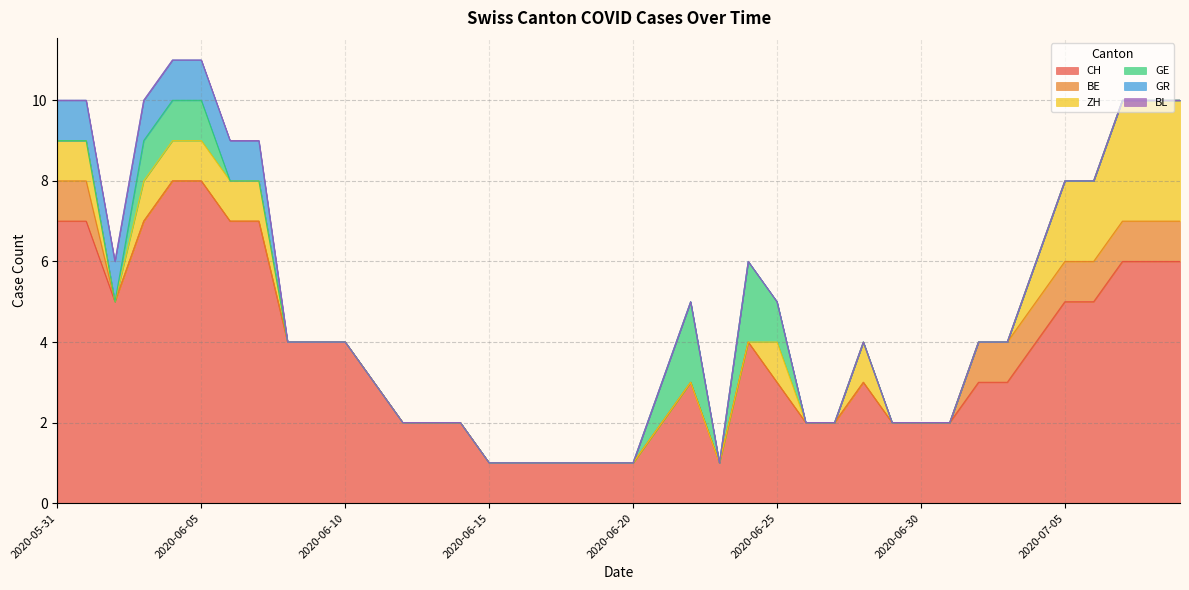

At which category is the sum across all series the highest?

2020-06-04